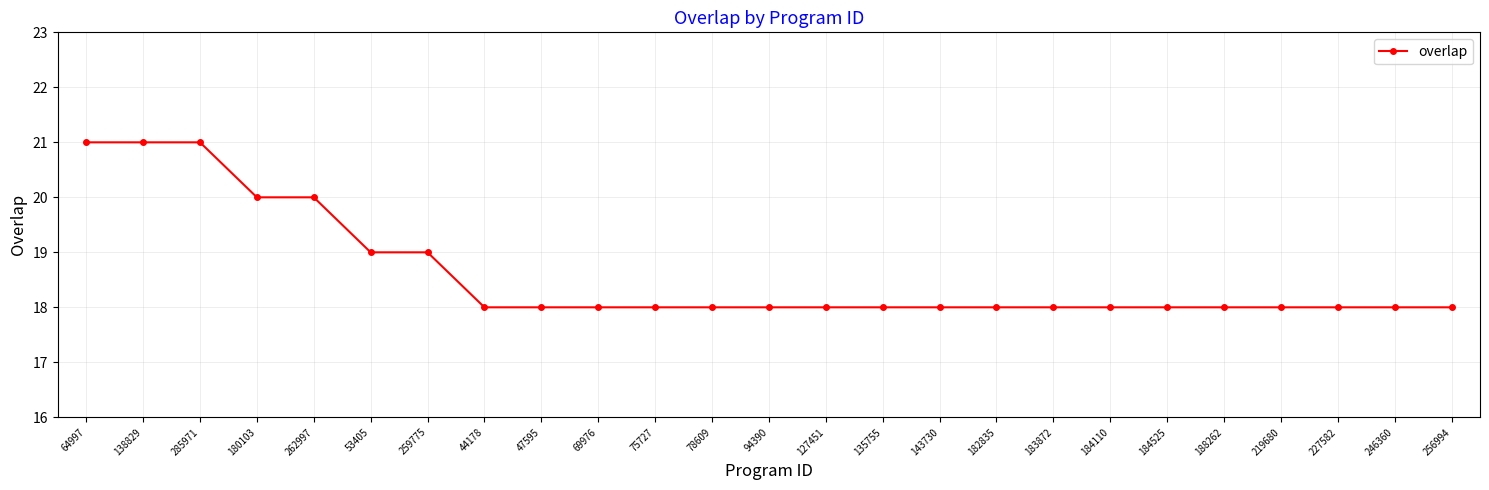

What is the ratio of the value at 47595 to the value at 180103?

0.9